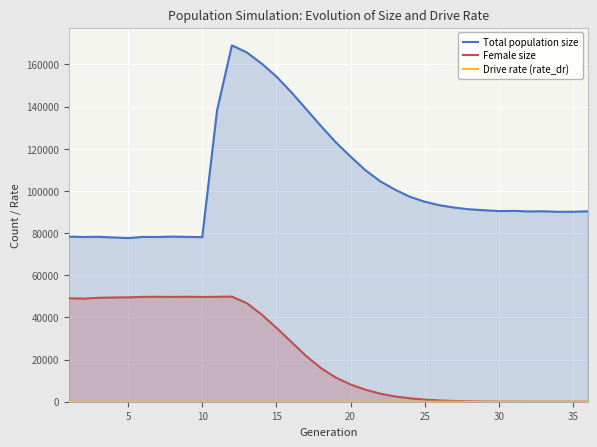

How many lines are shown in the chart?

3